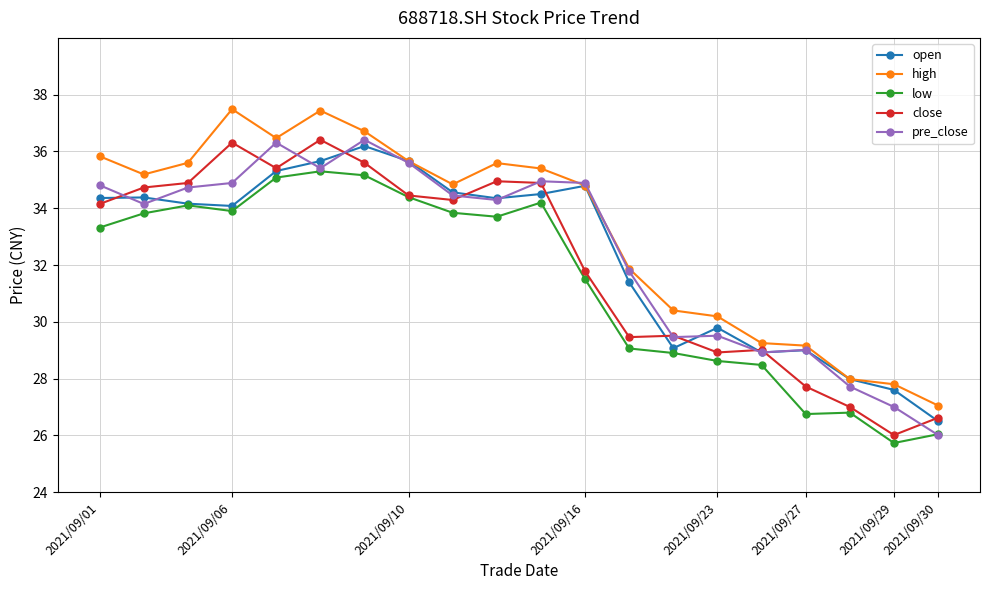

True or false: close has more than 1 points higher than both neighbors.

True